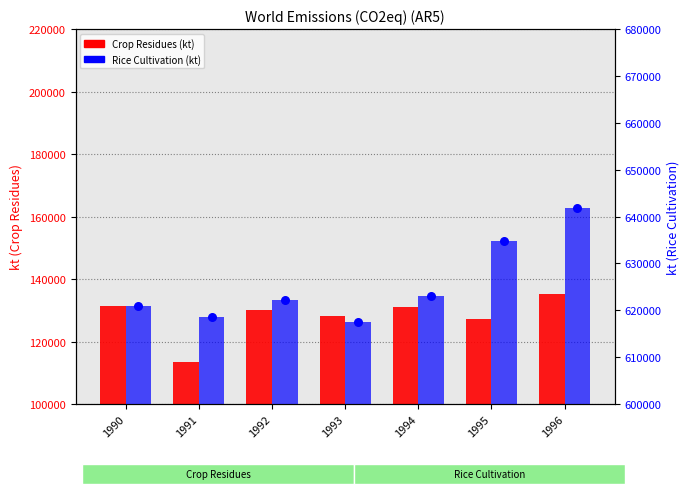

At which category is the sum across all series the highest?

1996